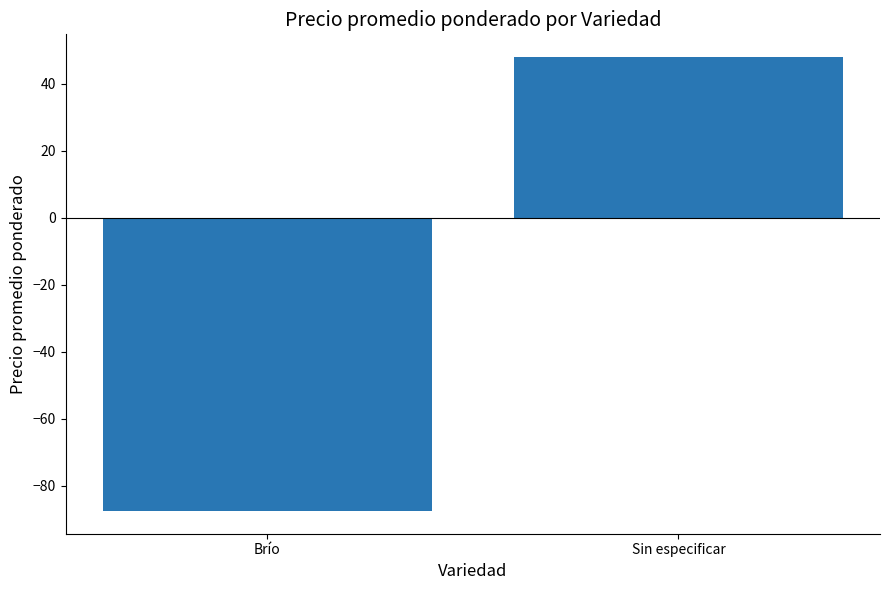

How many data points are less than 48?

1